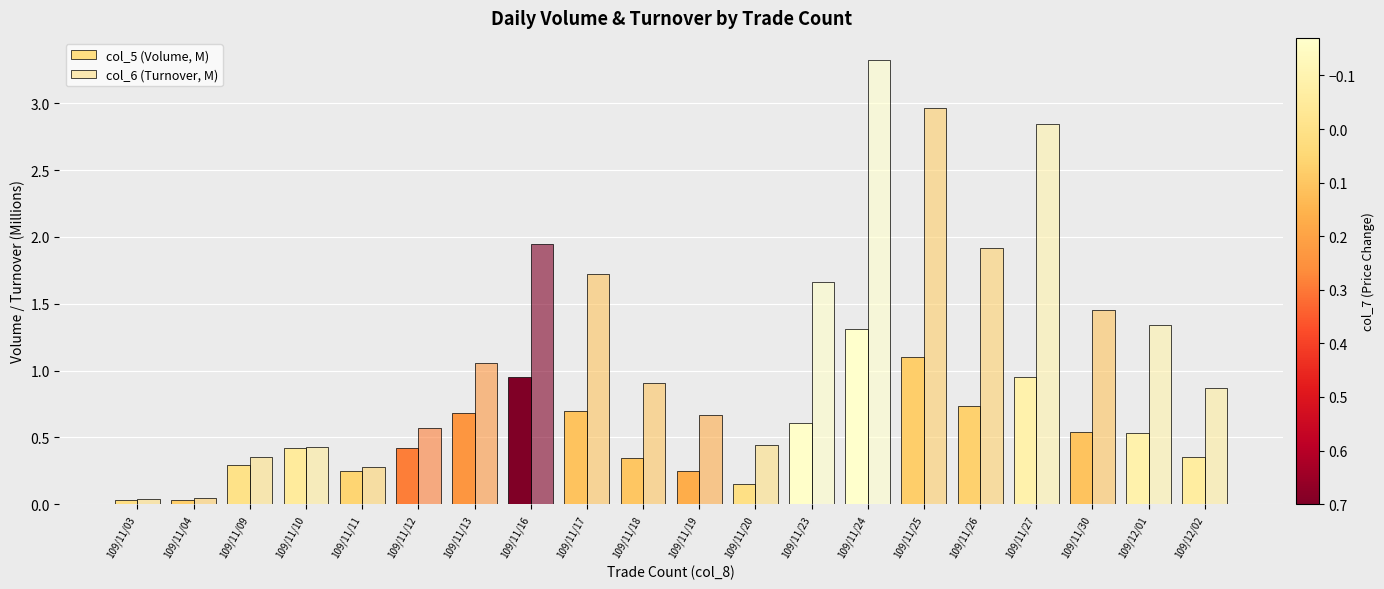

How many data points in col_6 (Turnover, M) are less than 1?

10